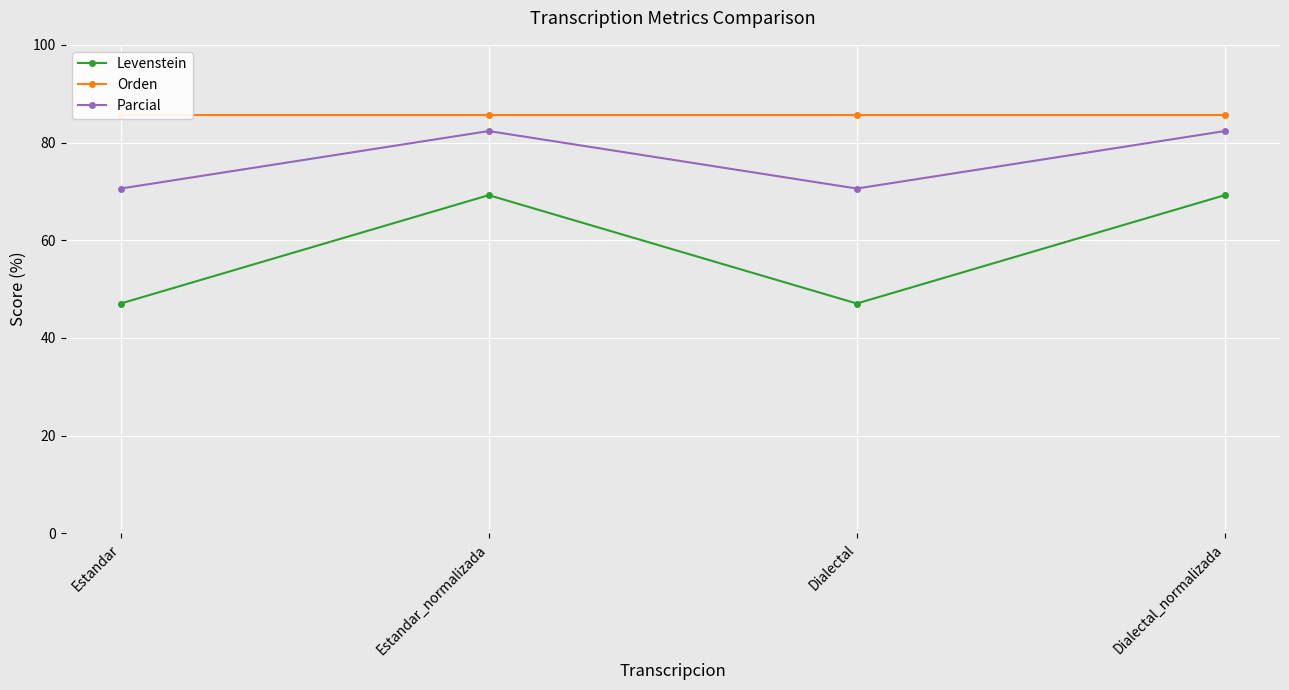

Which series has the largest total across all categories?

Orden